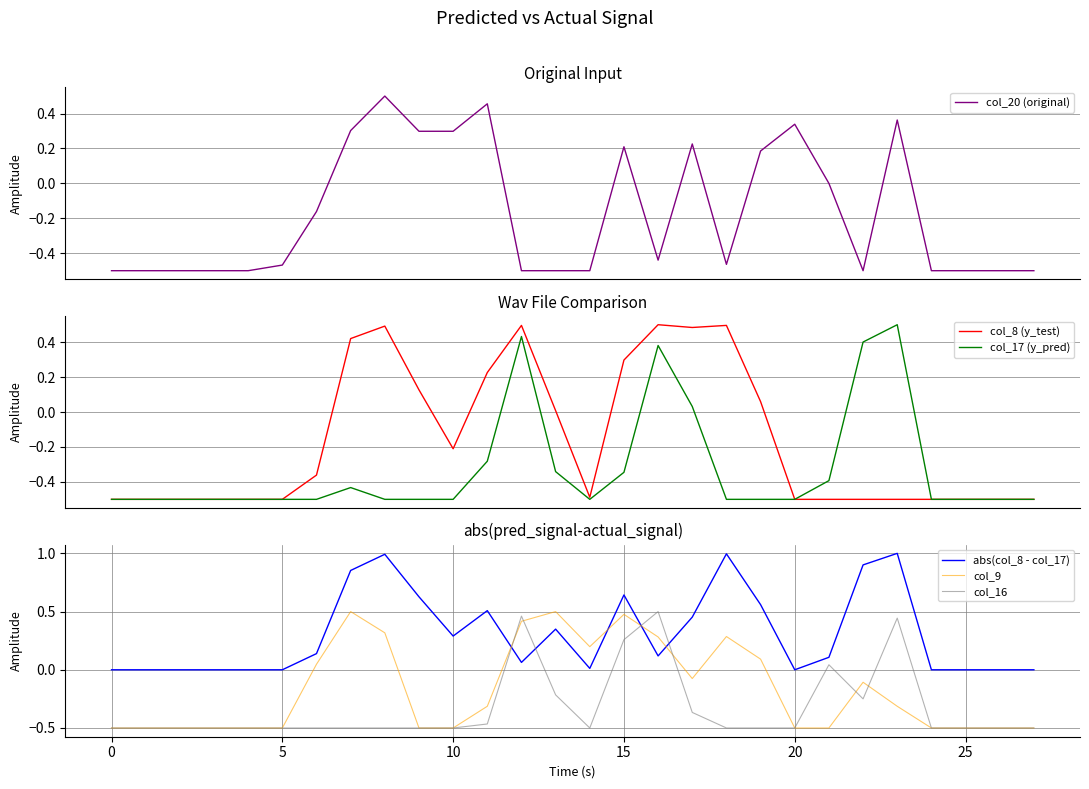

What is the maximum value for col_20 (original)?

0.5